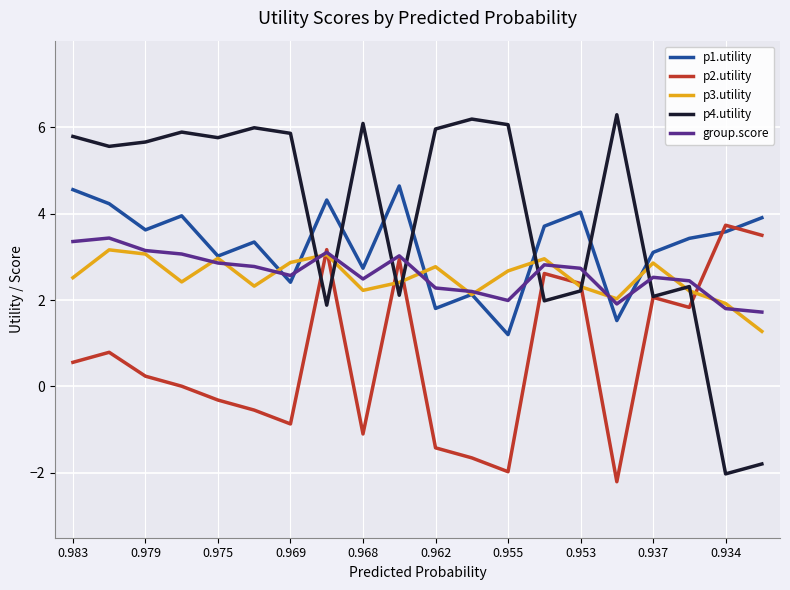

What is the greatest value displayed?

6.3